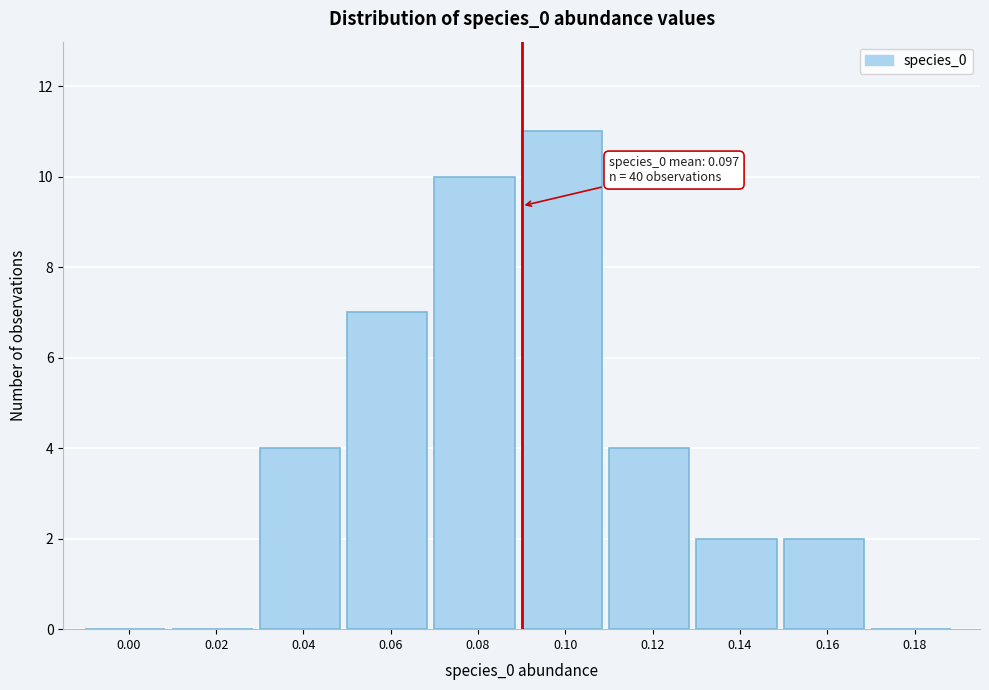

Reading left to right, extract all data points from this chart.

0.00=0	0.02=0	0.04=4	0.06=7	0.08=10	0.10=11	0.12=4	0.14=2	0.16=2	0.18=0